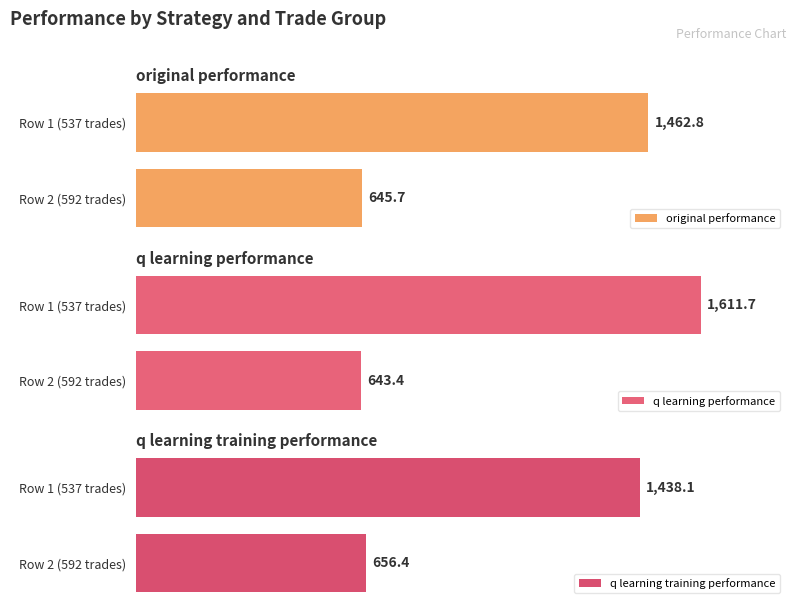

At which label is original performance closest to 1054?

Row 2 (592 trades)